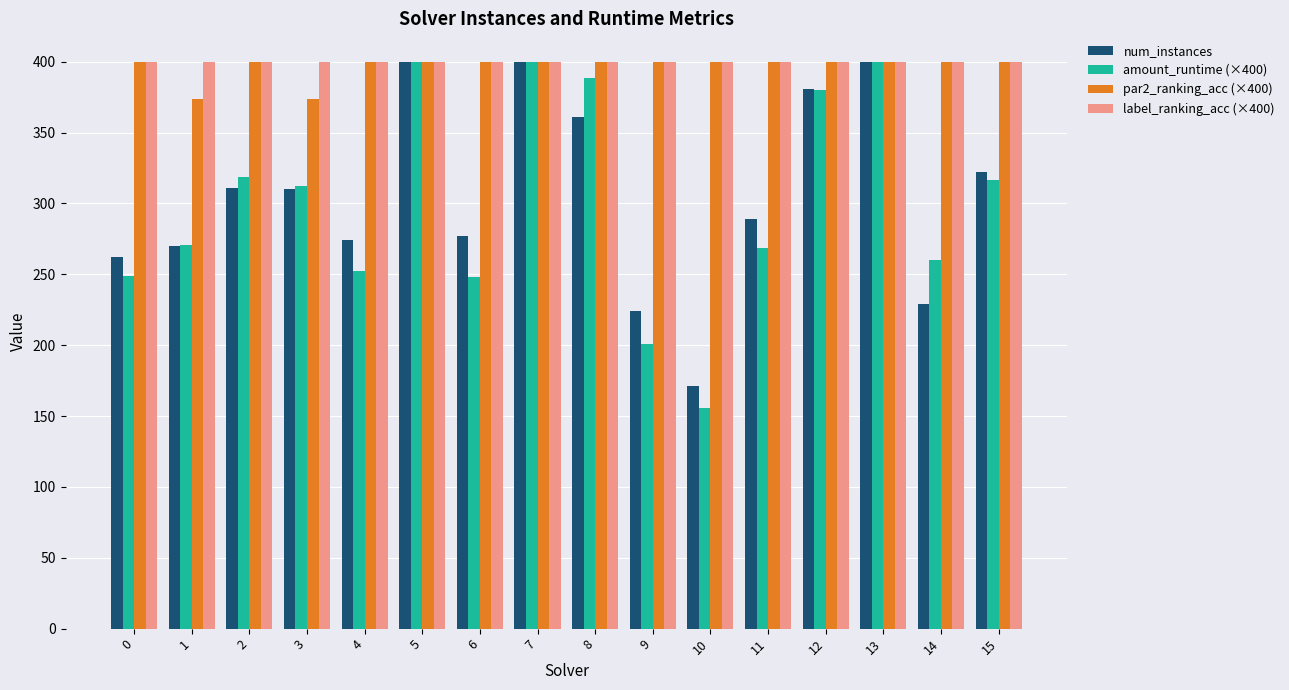

What is the difference between the highest and lowest values at 14?

171.0